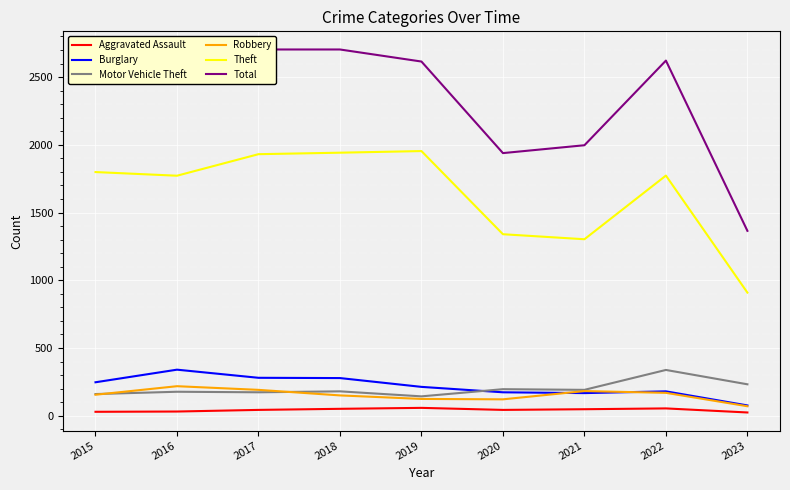

Reading right to left, list all the values displayed in this chart.

Aggravated Assault: 2023=24	2022=54	2021=48	2020=43	2019=58	2018=51	2017=43	2016=31	2015=29
Burglary: 2023=76	2022=180	2021=167	2020=173	2019=213	2018=278	2017=280	2016=340	2015=247
Motor Vehicle Theft: 2023=232	2022=338	2021=191	2020=196	2019=143	2018=180	2017=173	2016=177	2015=160
Robbery: 2023=70	2022=169	2021=182	2020=121	2019=124	2018=150	2017=191	2016=218	2015=155
Theft: 2023=909	2022=1773	2021=1303	2020=1340	2019=1954	2018=1942	2017=1931	2016=1772	2015=1799
Total: 2023=1365	2022=2622	2021=1997	2020=1939	2019=2615	2018=2704	2017=2704	2016=2635	2015=2478